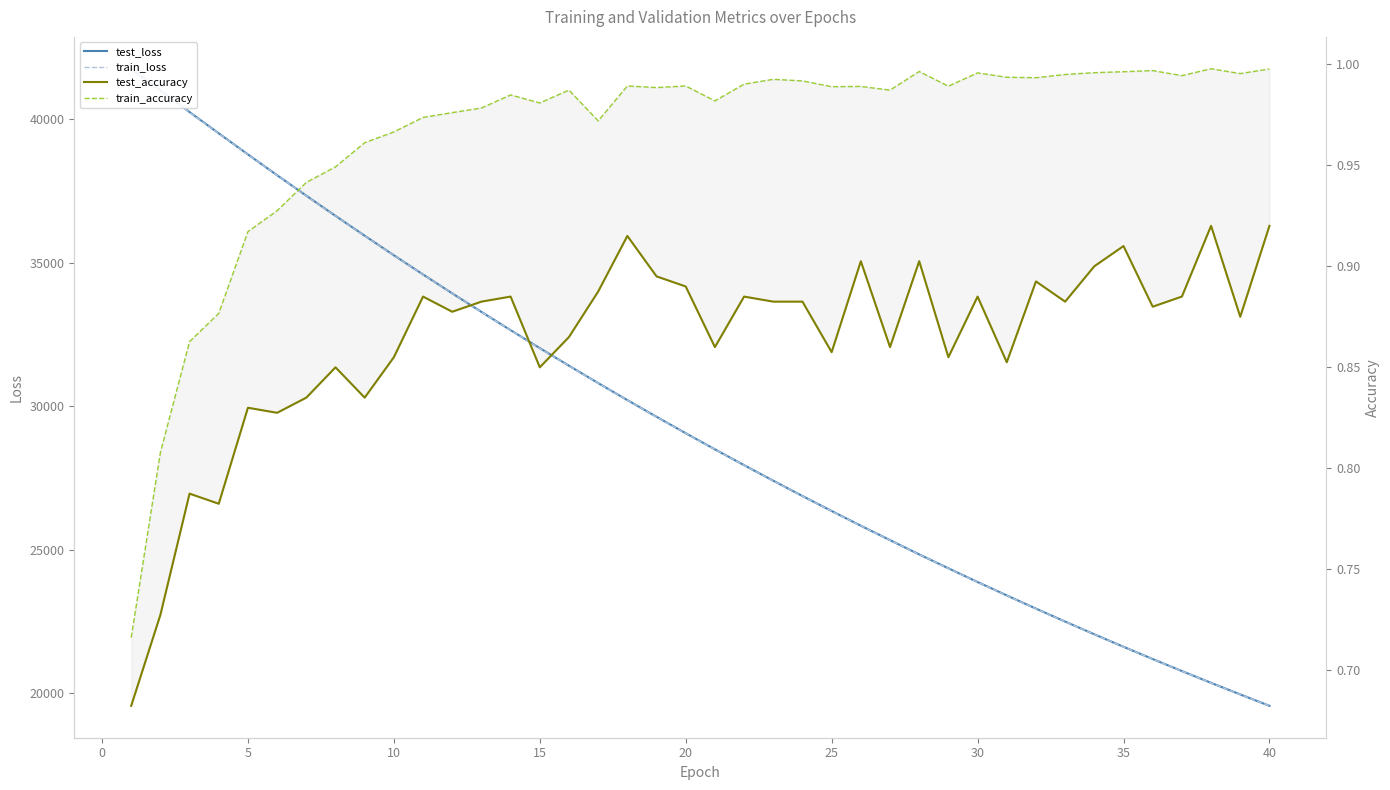

Is this an area chart (filled region under the line)?

No